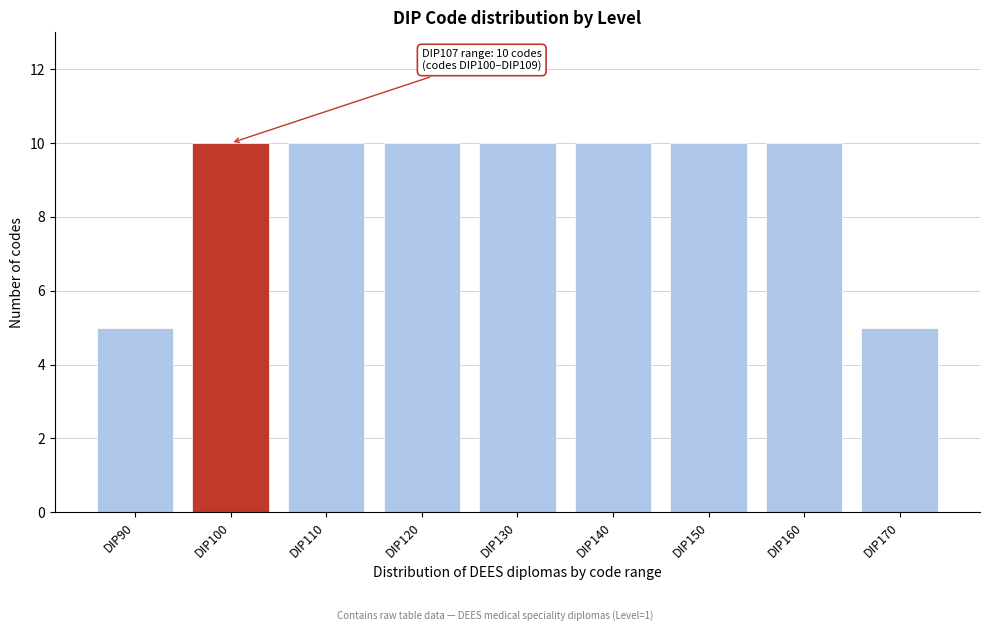

Reading right to left, extract all data points from this chart.

DIP170=5	DIP160=10	DIP150=10	DIP140=10	DIP130=10	DIP120=10	DIP110=10	DIP100=10	DIP90=5